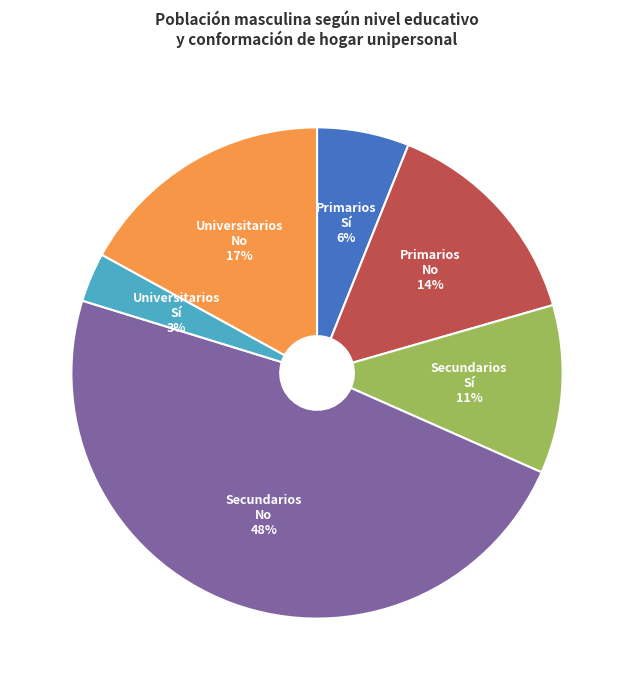

To the nearest percent, what portion does Universitarios No represent?

17%